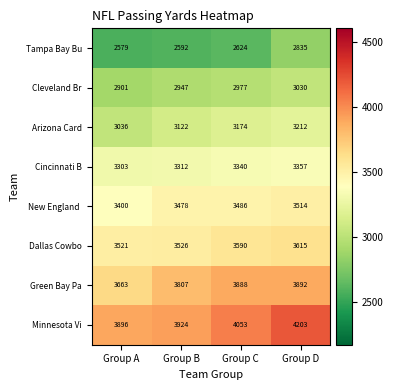

Which category has the highest value across all series?

Group D